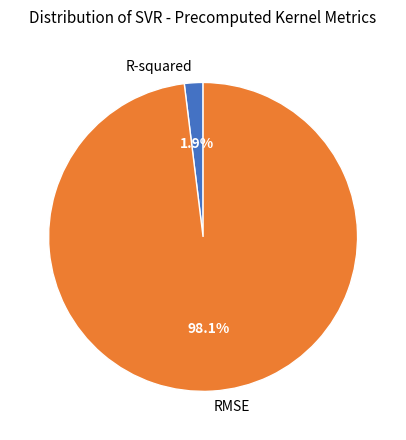

Combined, what portion of the pie is RMSE and R-squared?

100.0%